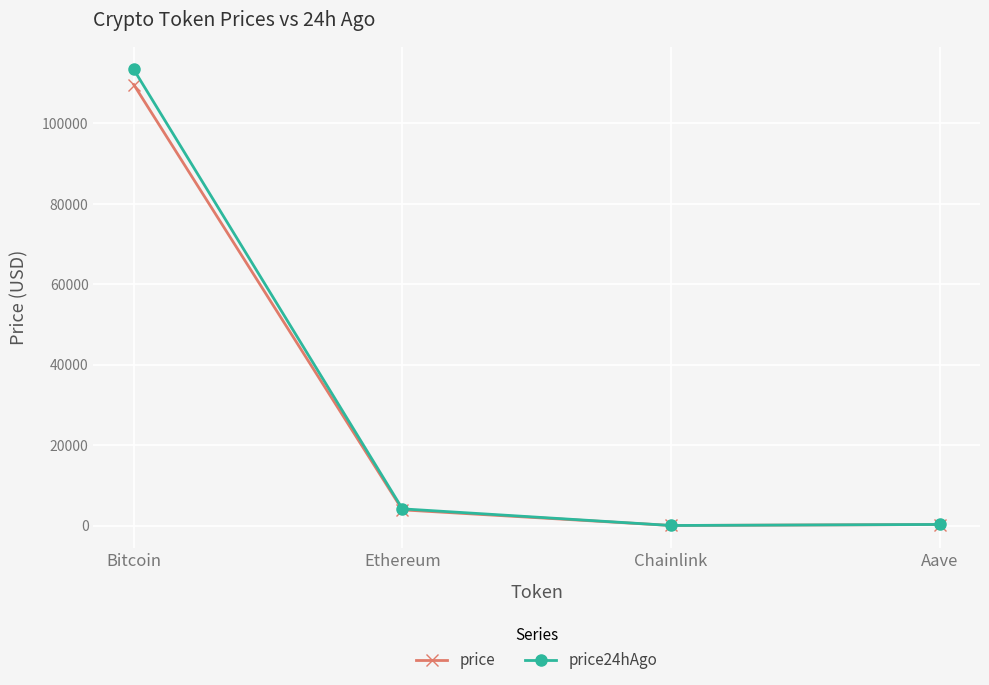

What is the value of the price24hAgo point at the 3rd from the left?

21.7